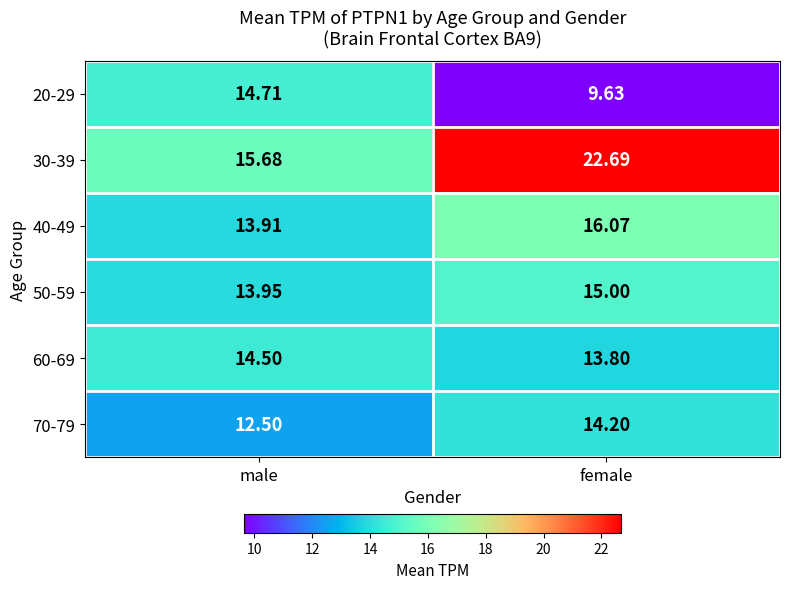

What is the difference between the highest and lowest values at male?

3.2